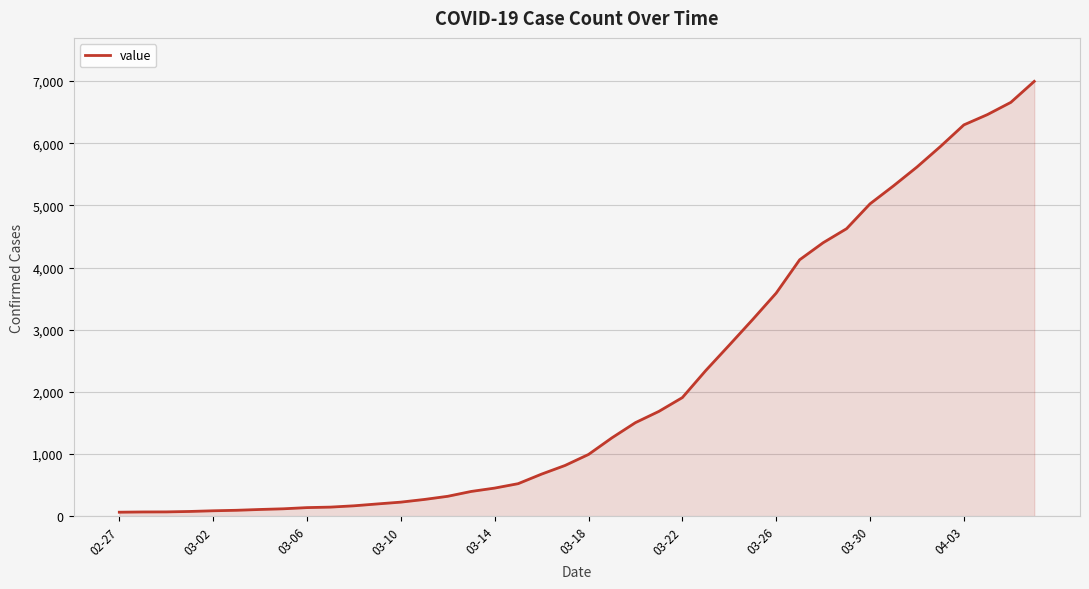

How many distinct data groups are displayed?

1